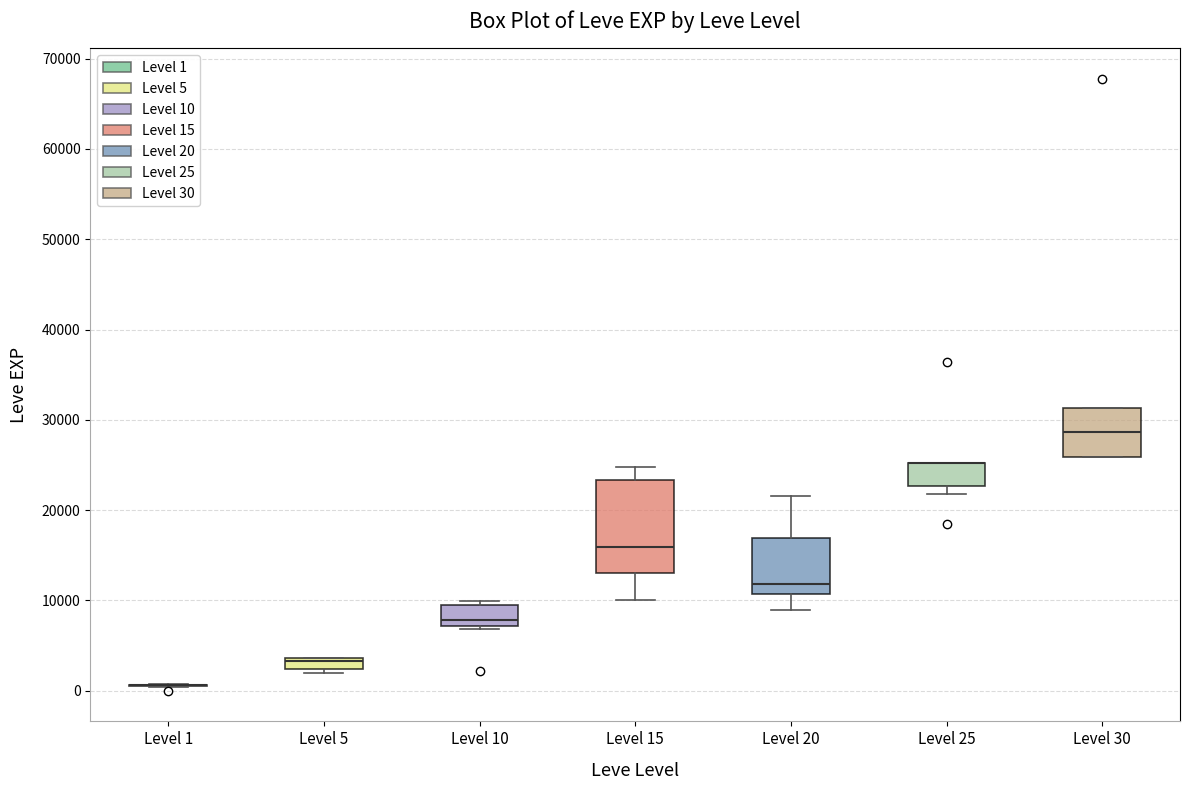

Where is the upper edge of the box for Level 5 on the y-axis? The values are not printed on the chart, so give them approximately, as read against the axis.

4000